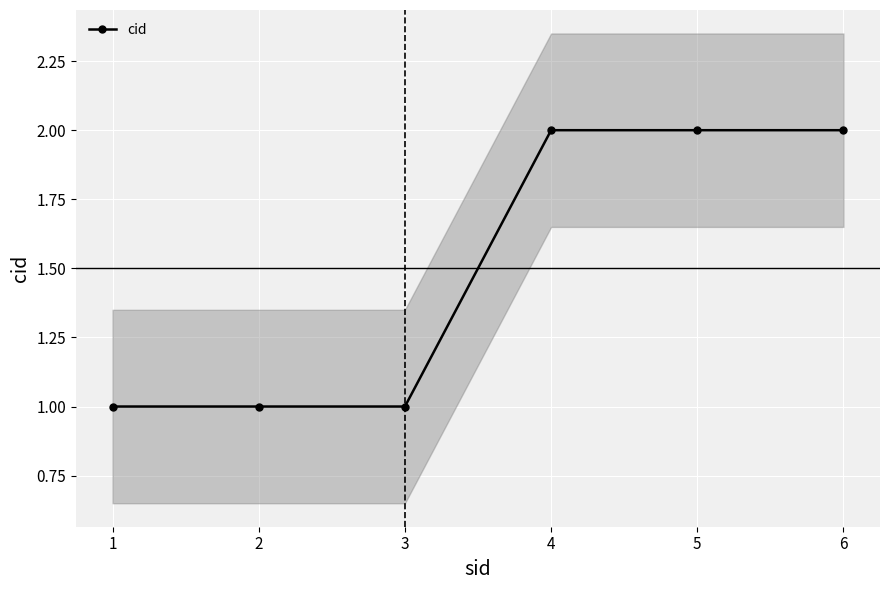

True or false: the data has more than 1 interior local peaks.

False